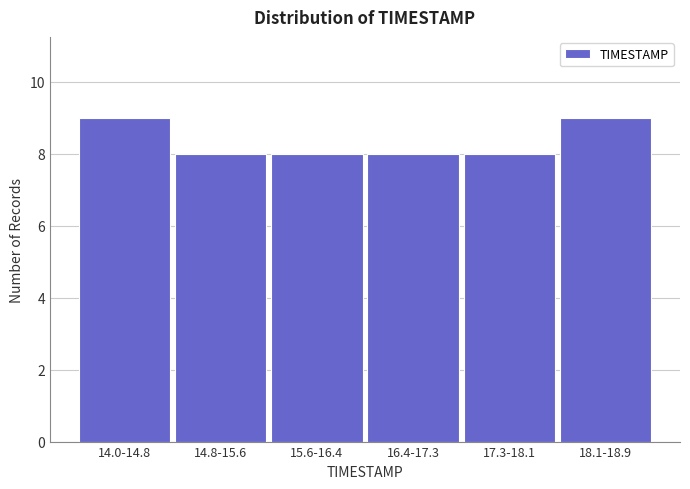

Reading right to left, what are all the values shown in this chart?

9	8	8	8	8	9